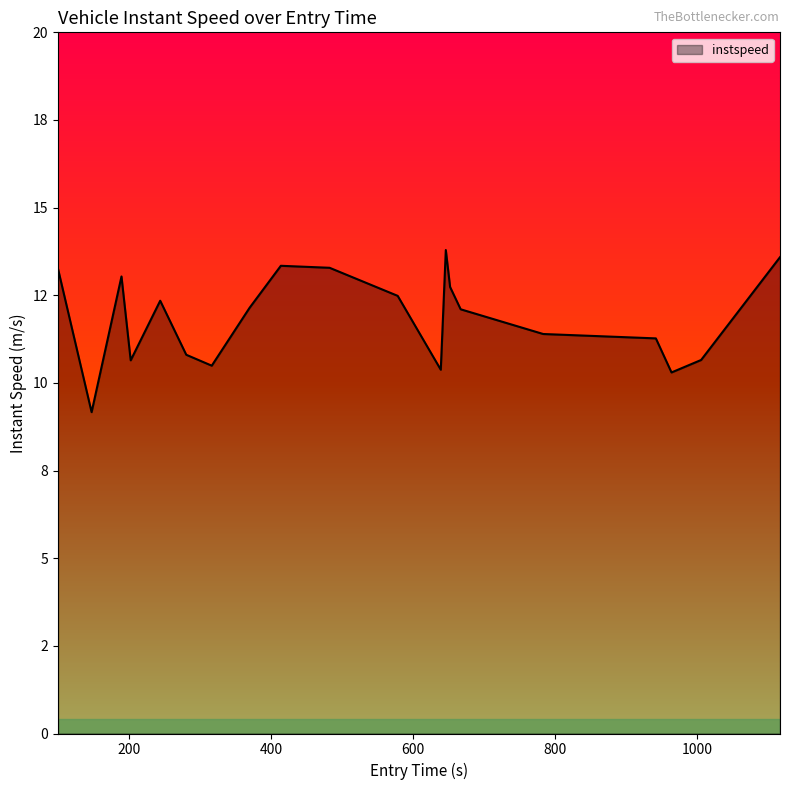

Does the chart have visible grid lines?

No